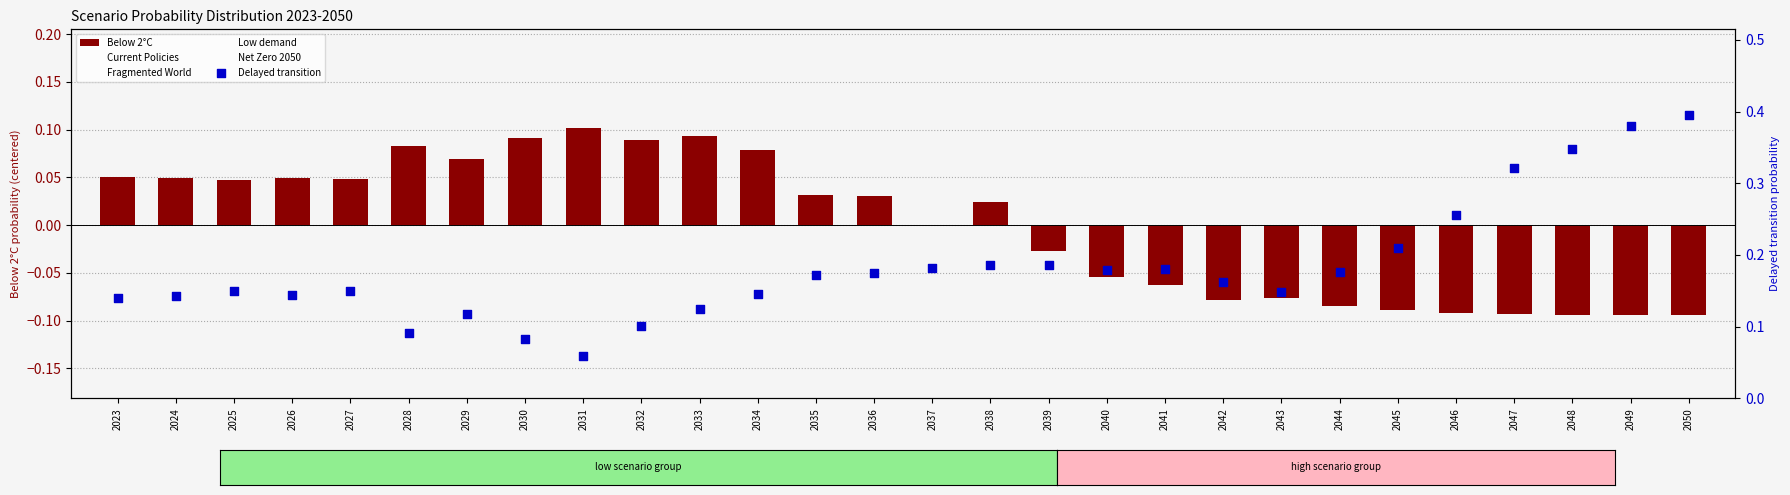

Which series contains the highest Y value?

Delayed transition